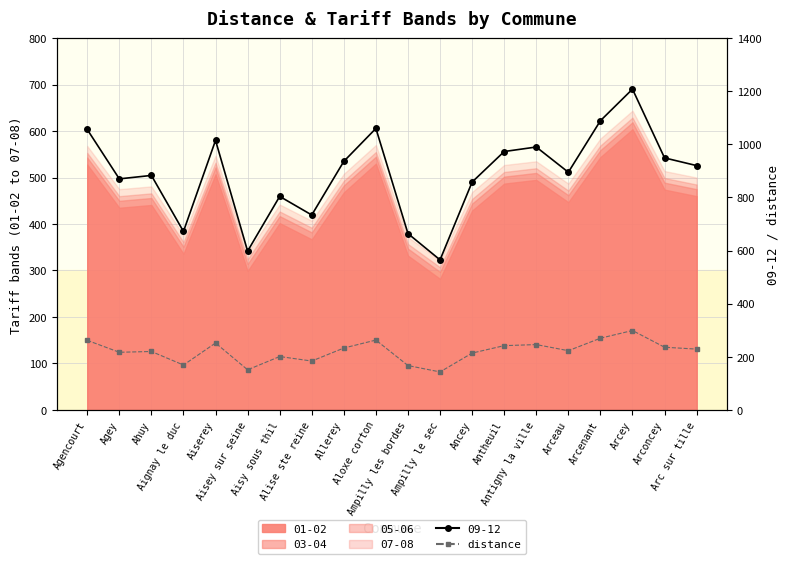

Which has a higher value, Ampilly les bordes or Allerey?

Allerey